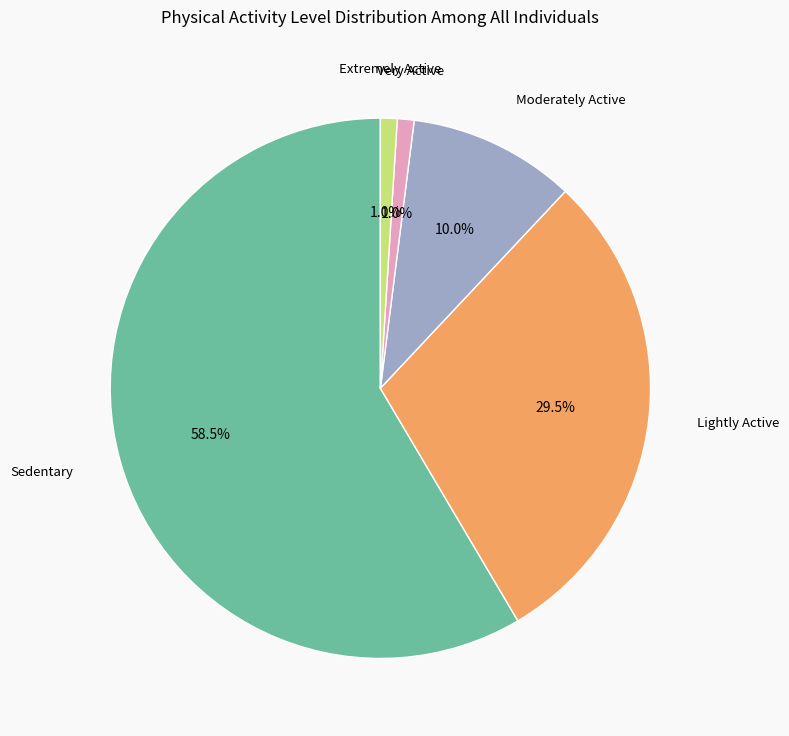

What is the largest slice in the pie chart?

Sedentary